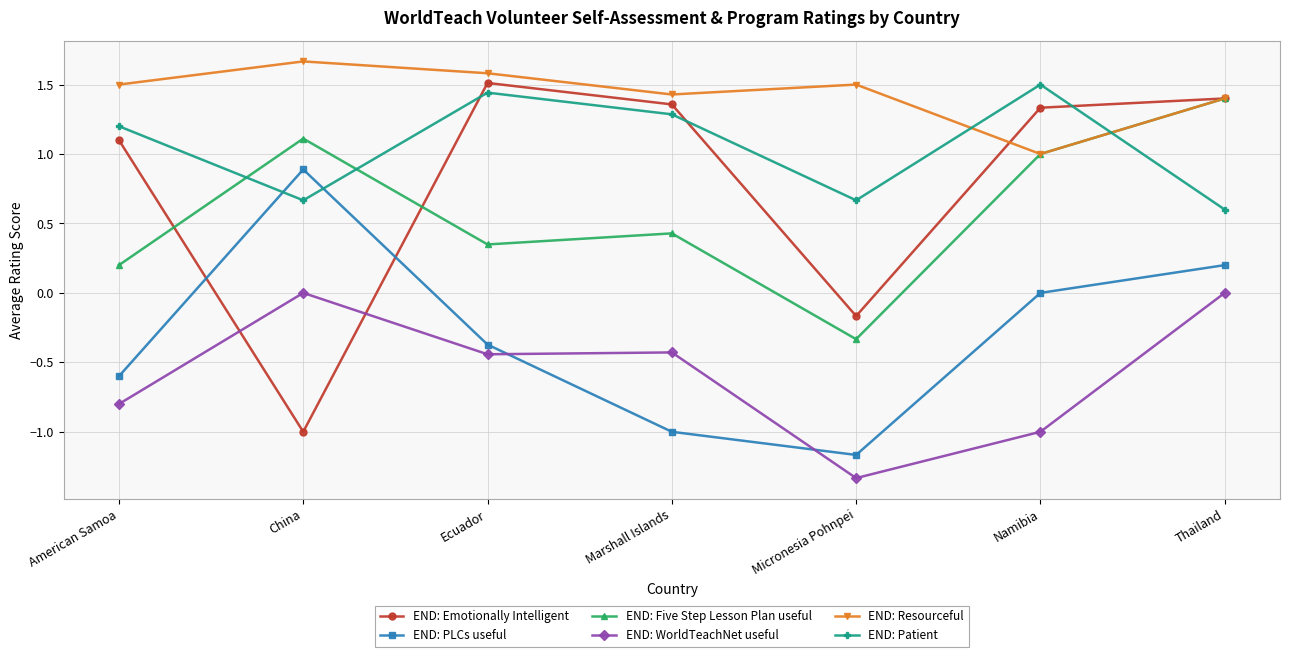

At China, list the series in order from largest to smallest.

END: Resourceful, END: Five Step Lesson Plan useful, END: PLCs useful, END: Patient, END: WorldTeachNet useful, END: Emotionally Intelligent